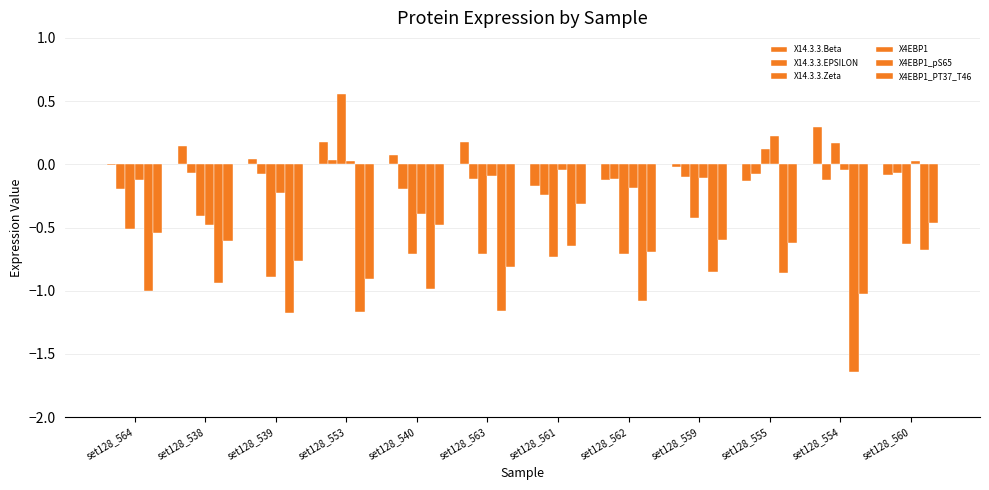

Reading left to right, list all the values displayed in this chart.

X14.3.3.Beta: -0.0	0.1	0.0	0.2	0.1	0.2	-0.2	-0.1	-0.0	-0.1	0.3	-0.1
X14.3.3.EPSILON: -0.2	-0.1	-0.1	0.0	-0.2	-0.1	-0.2	-0.1	-0.1	-0.1	-0.1	-0.1
X14.3.3.Zeta: -0.5	-0.4	-0.9	0.6	-0.7	-0.7	-0.7	-0.7	-0.4	0.1	0.2	-0.6
X4EBP1: -0.1	-0.5	-0.2	0.0	-0.4	-0.1	-0.0	-0.2	-0.1	0.2	-0.0	0.0
X4EBP1_pS65: -1.0	-0.9	-1.2	-1.2	-1.0	-1.2	-0.6	-1.1	-0.9	-0.9	-1.6	-0.7
X4EBP1_PT37_T46: -0.5	-0.6	-0.8	-0.9	-0.5	-0.8	-0.3	-0.7	-0.6	-0.6	-1.0	-0.5